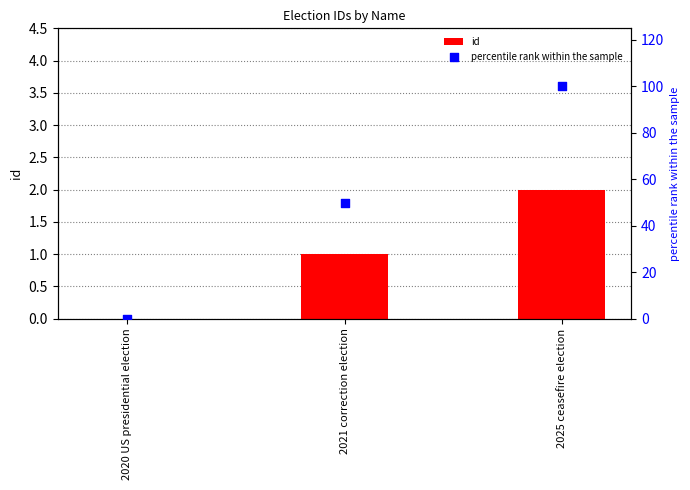

What is the total value across all series at 2025 ceasefire election?

102